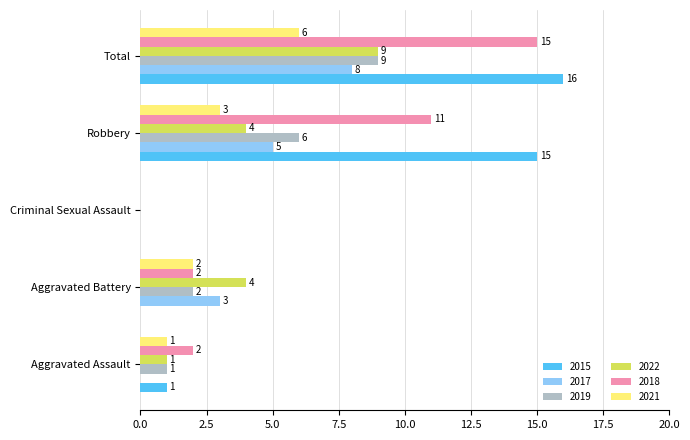

At which category is the sum across all series the highest?

Total